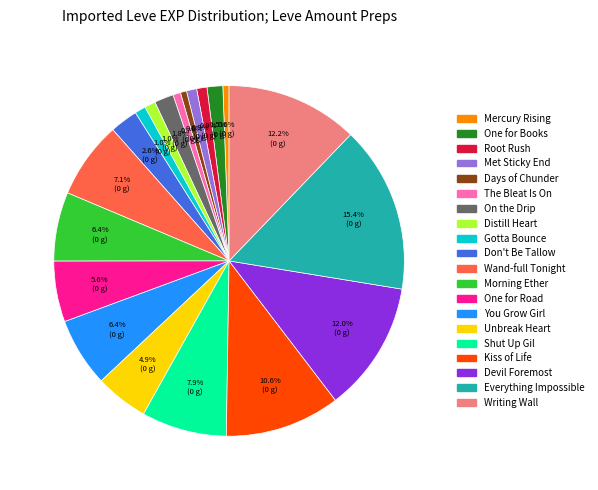

Is there any slice that represents more than half of the pie?

No